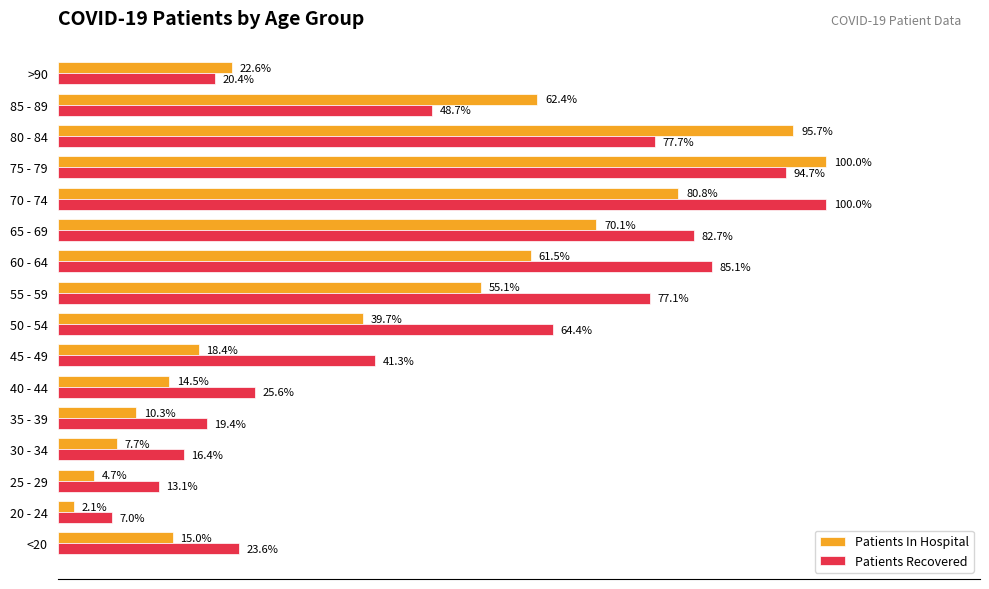

Between 30 - 34 and 50 - 54, which series saw the biggest shift?

Patients Recovered